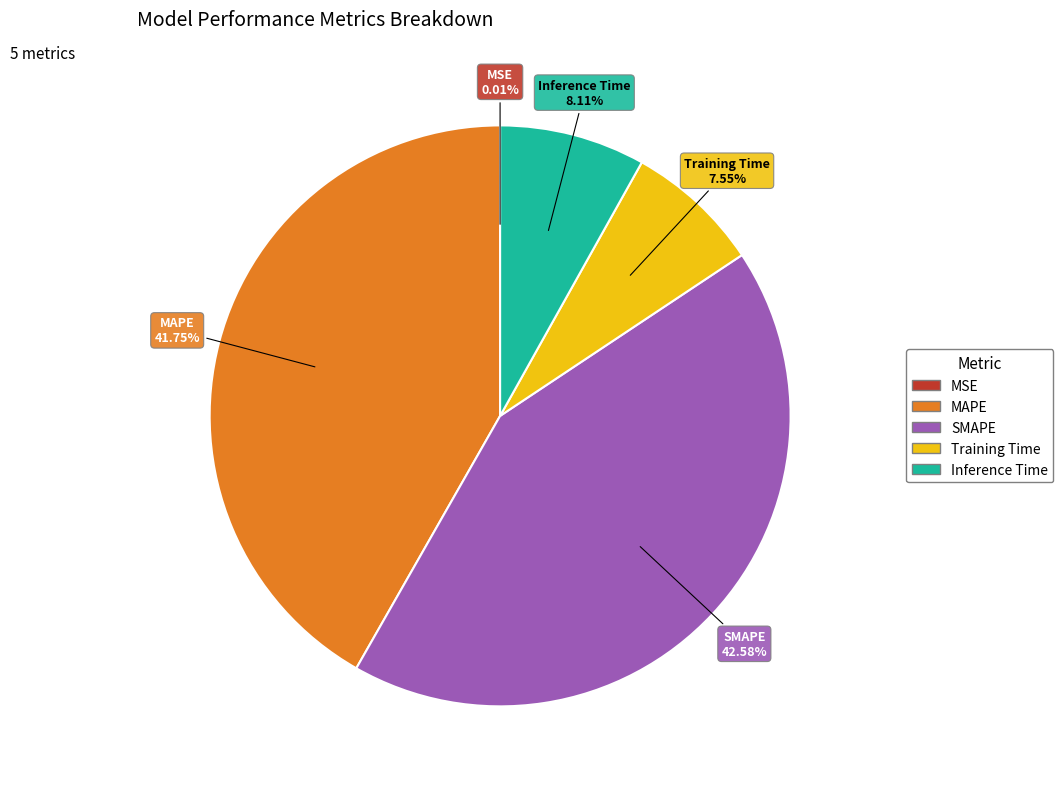

Which category has the biggest portion of the pie?

SMAPE